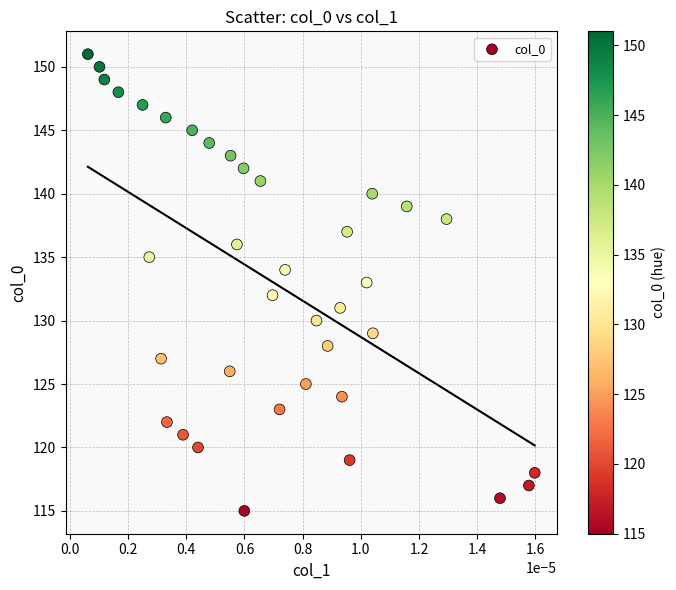

What is the range of Y values (max minus min)?

36